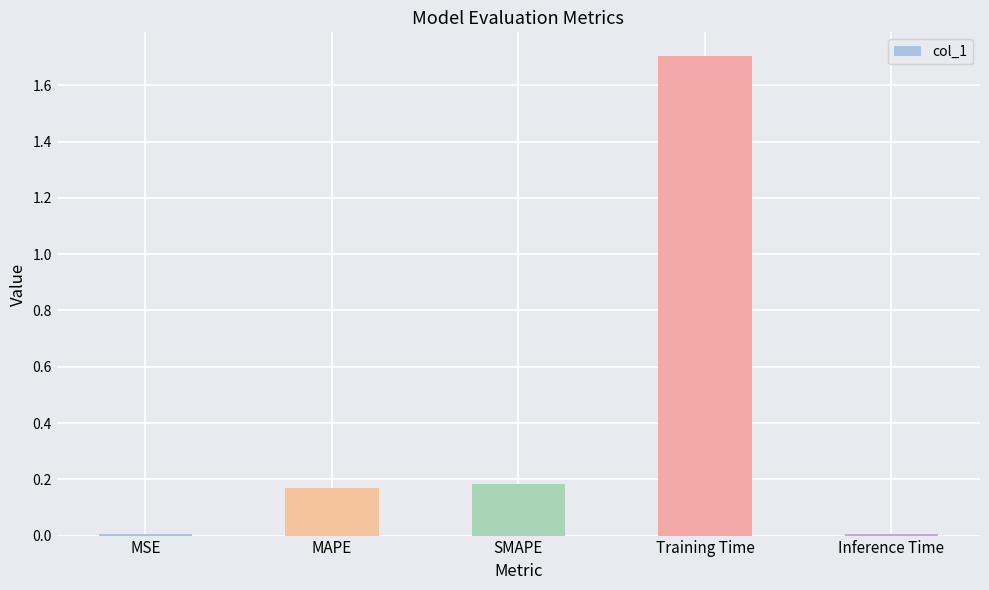

What is the label of the 2nd bar from the left?

MAPE